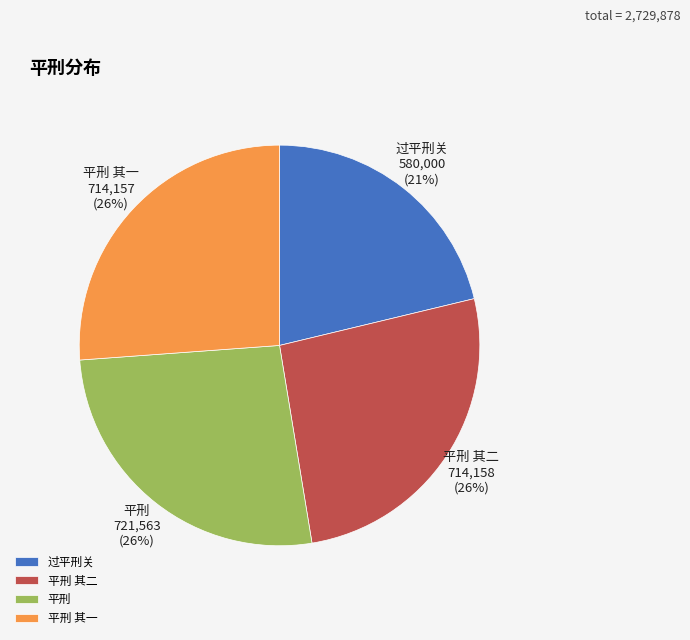

To the nearest percent, what percentage of the pie is 过平刑关?

21%